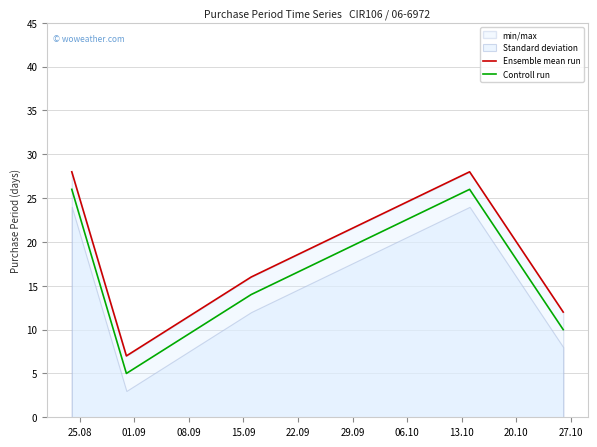

True or false: Ensemble mean run and Controll run cross at least once.

False